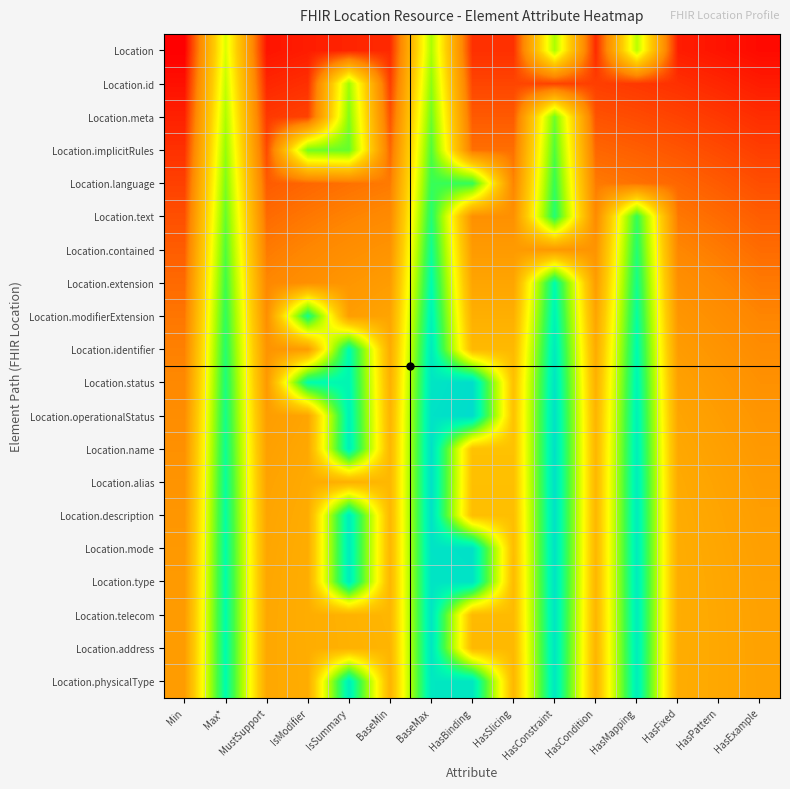

What is the difference between the highest and lowest values at HasConstraint?

4.5